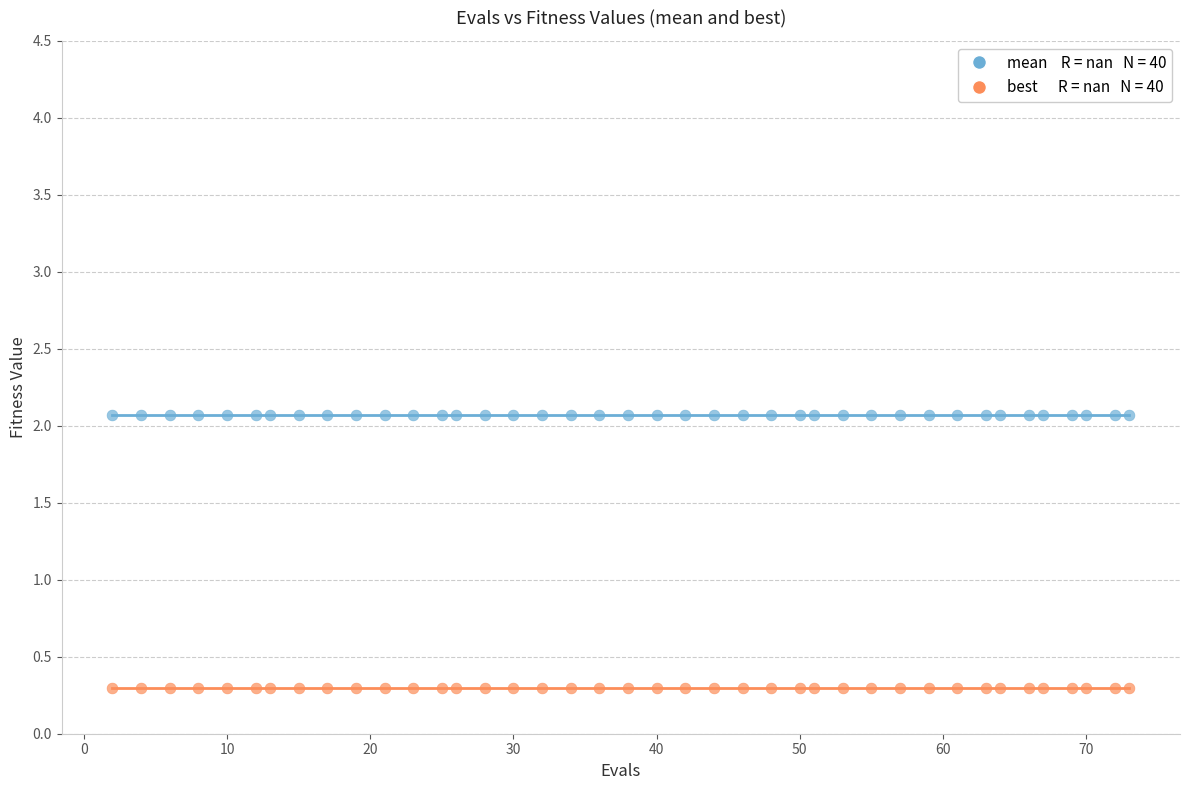

Count the number of points in this scatter plot.

80